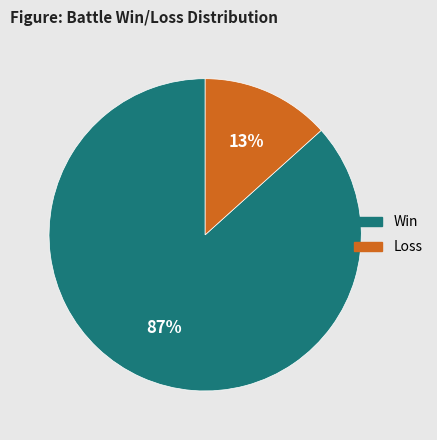

Does Win account for over 50% of the chart?

Yes